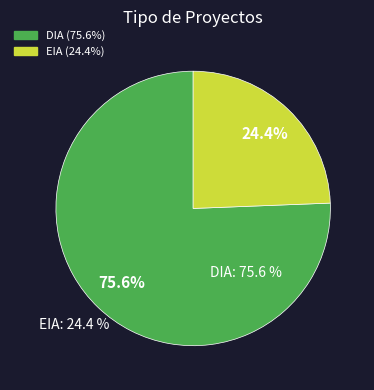

To the nearest percent, what is the average slice percentage?

50%